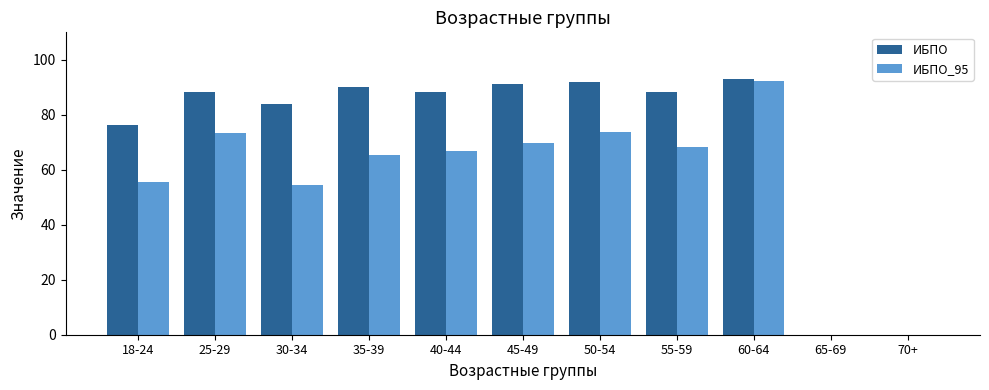

How many groups of bars are there?

11